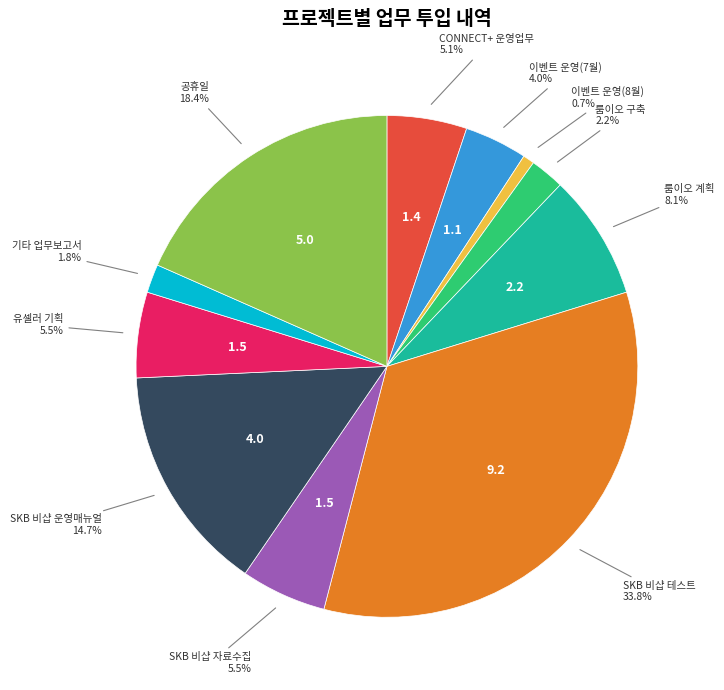

What percentage is NOT represented by 유셀러 기획?

94.5%